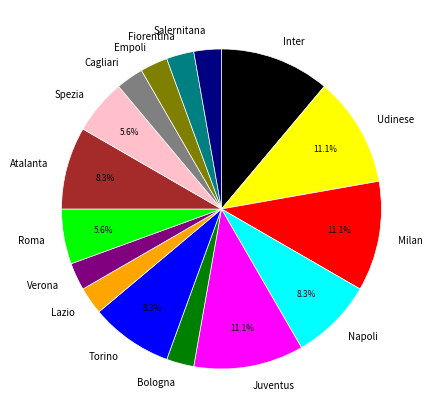

To the nearest percent, what percentage of the pie is Bologna?

3%